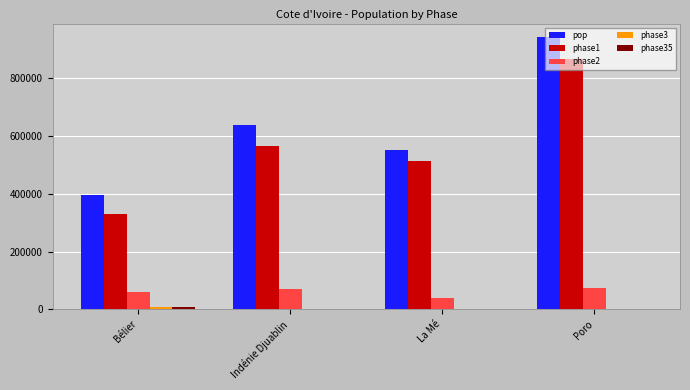

True or false: phase2 has a value of 75368 at Poro.

True